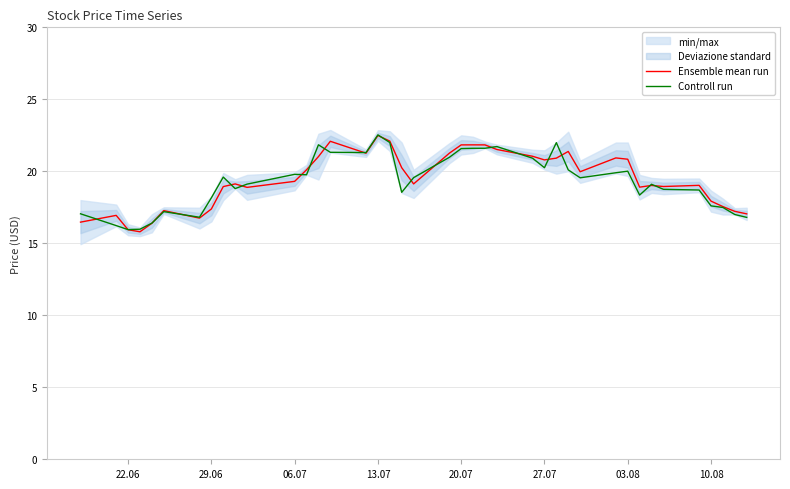

True or false: Ensemble mean run has more than 1 interior local peaks.

True